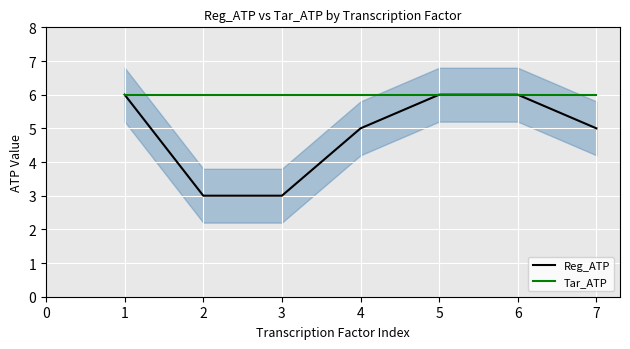

True or false: Reg_ATP has a value of 1 at 2.

False